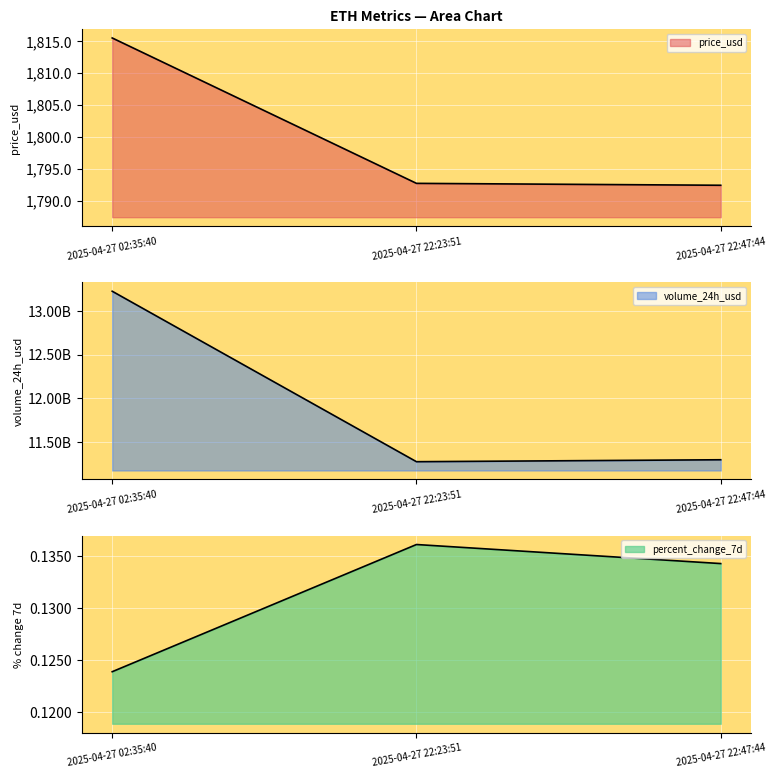

Reading right to left, extract all data points from this chart.

price_usd: 1792.4	1792.7	1815.5
volume_24h_usd: 11300690681.2	11278441566.3	13221849206.3
percent_change_7d: 0.1	0.1	0.1